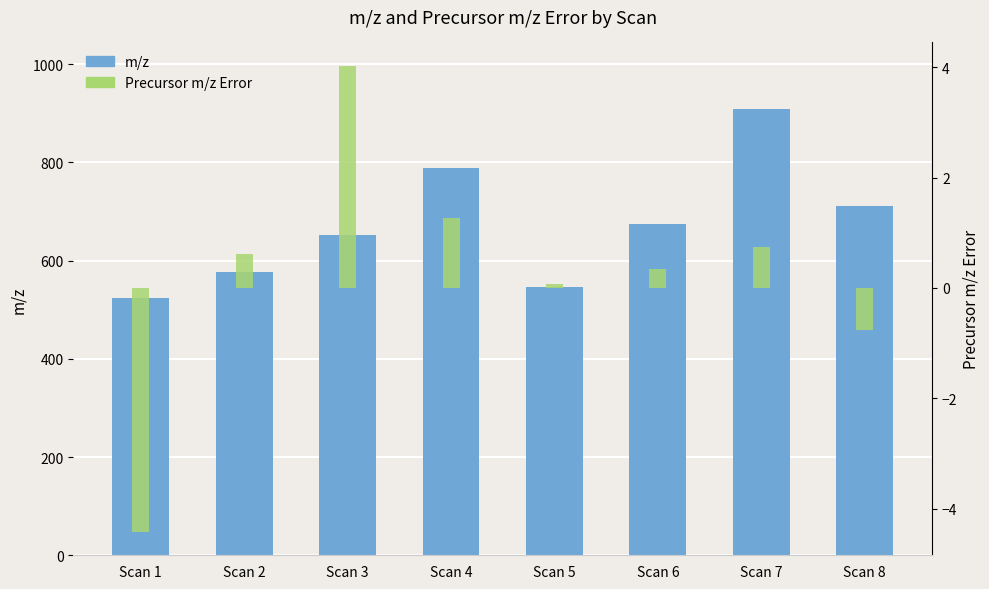

What is the difference between the second highest and minimum values in the Precursor m/z Error series?

5.7